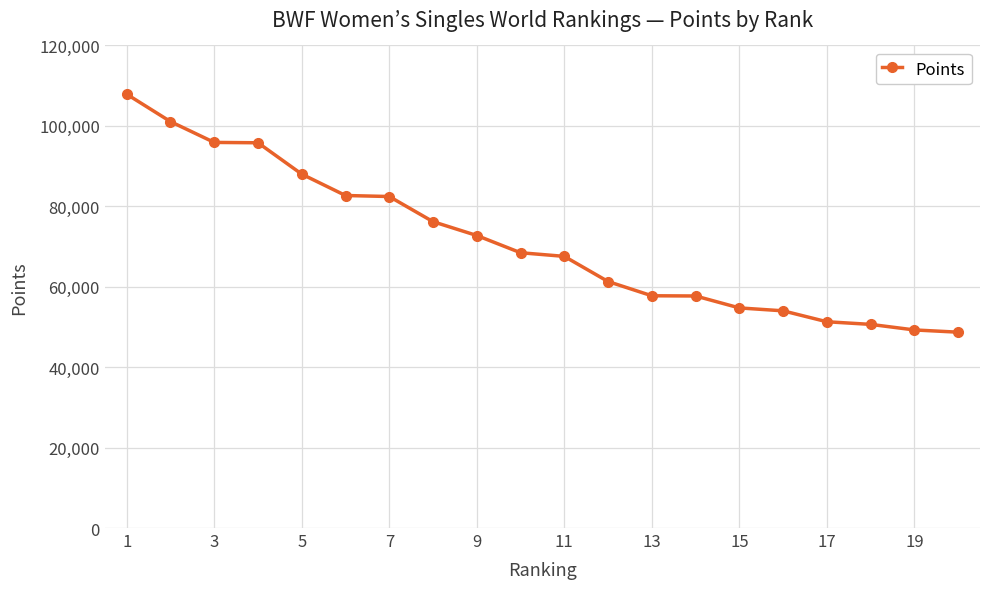

Count the number of data series in this chart.

1